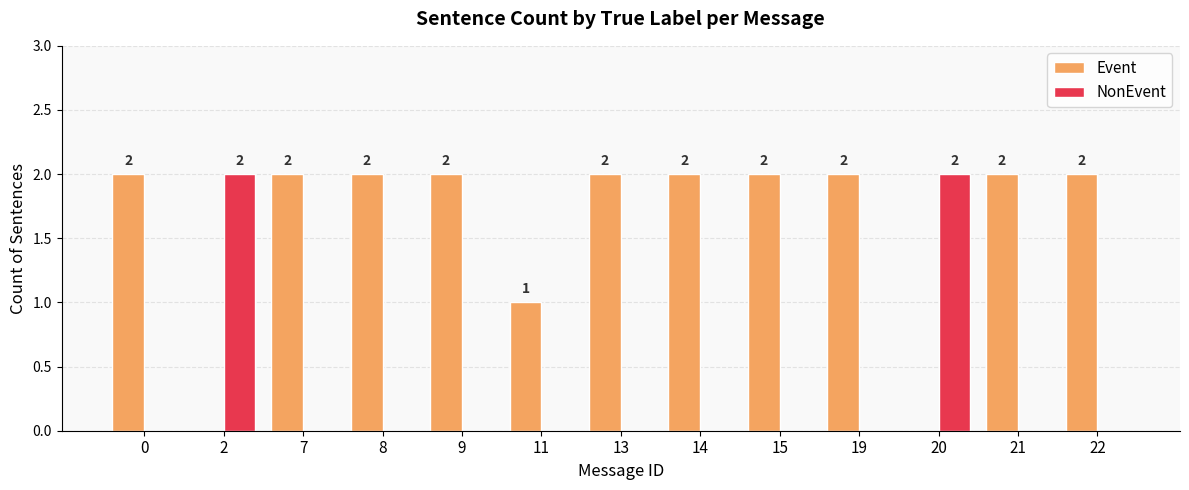

What is the maximum value for Event?

2